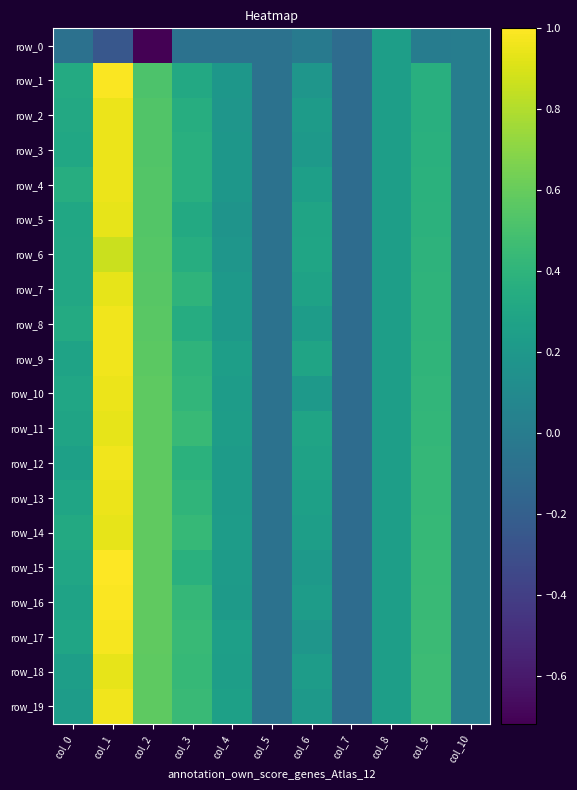

Rank the series at col_4 from highest to lowest value.

row_19, row_17, row_9, row_18, row_11, row_10, row_14, row_13, row_15, row_12, row_16, row_7, row_8, row_1, row_4, row_3, row_2, row_6, row_5, row_0